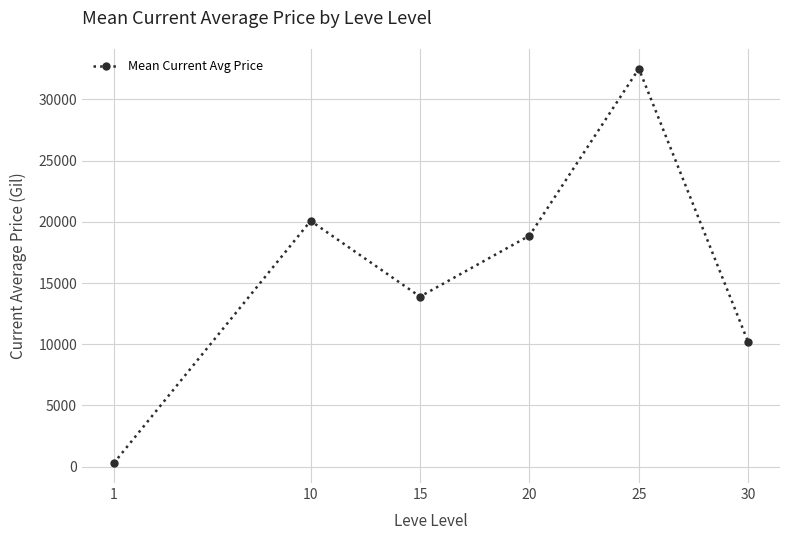

What is the sum of all values?

95778.4